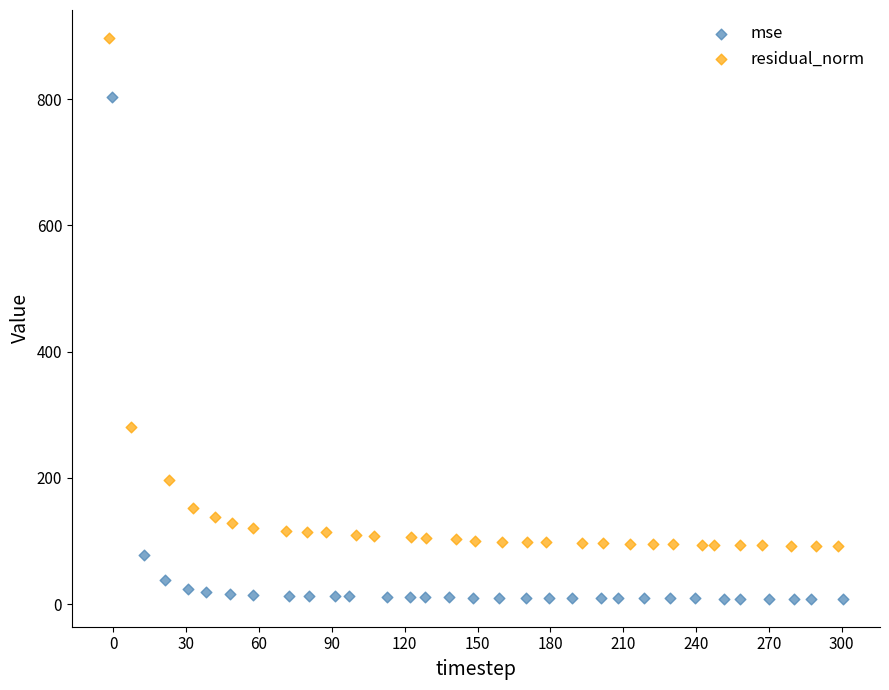

What are all the series names shown in the legend?

mse, residual_norm